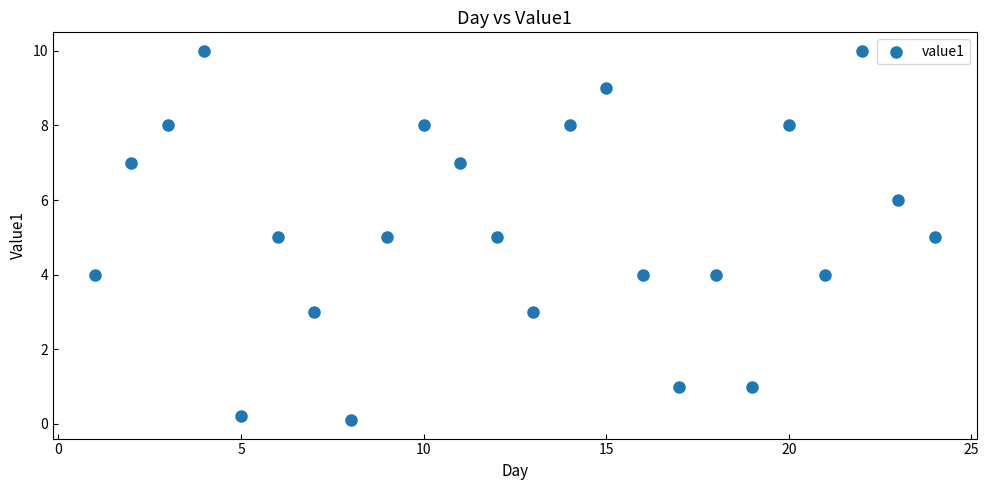

What is the range of Y values (max minus min)?

9.9